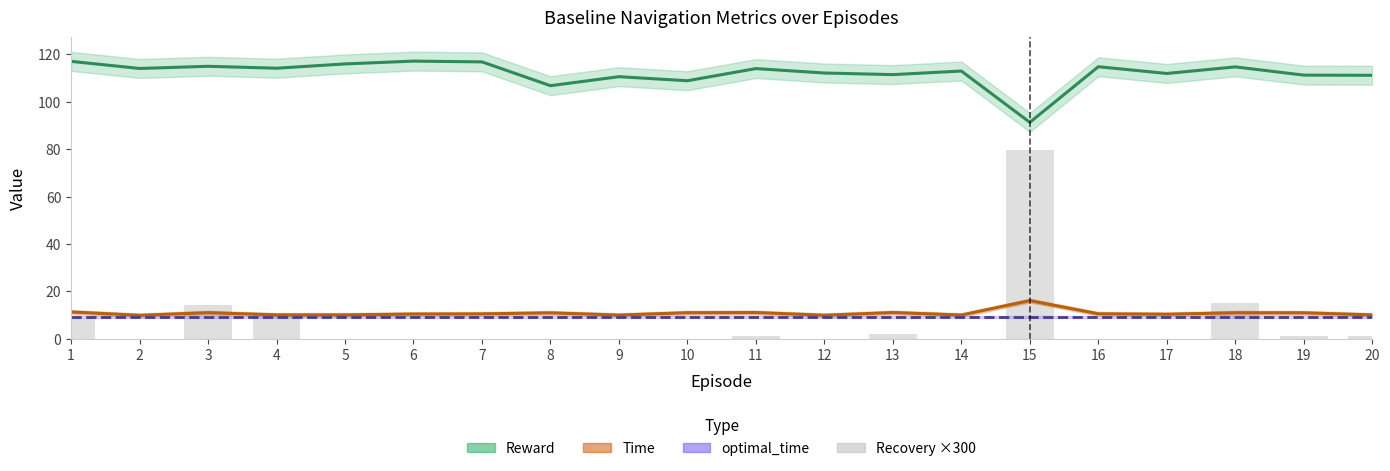

Does the chart contain stacked bars?

No